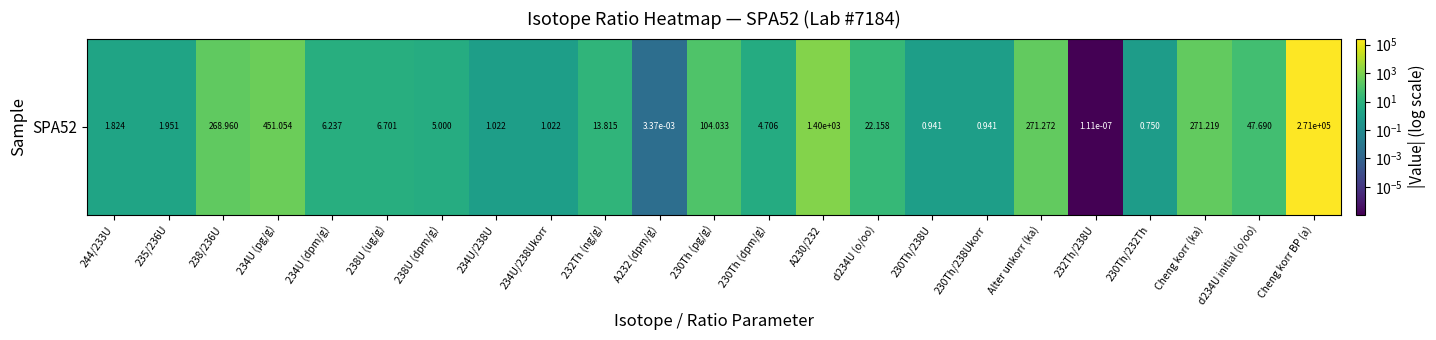

True or false: the data shows 122.4 at Cheng korr (ka).

False